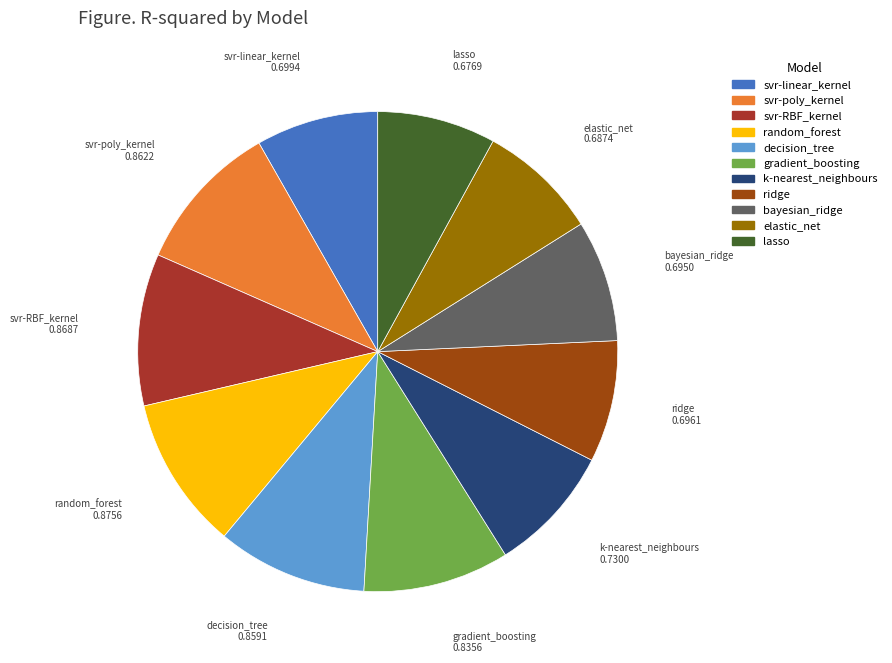

Is the sum of decision_tree and svr-RBF_kernel greater than half?

No